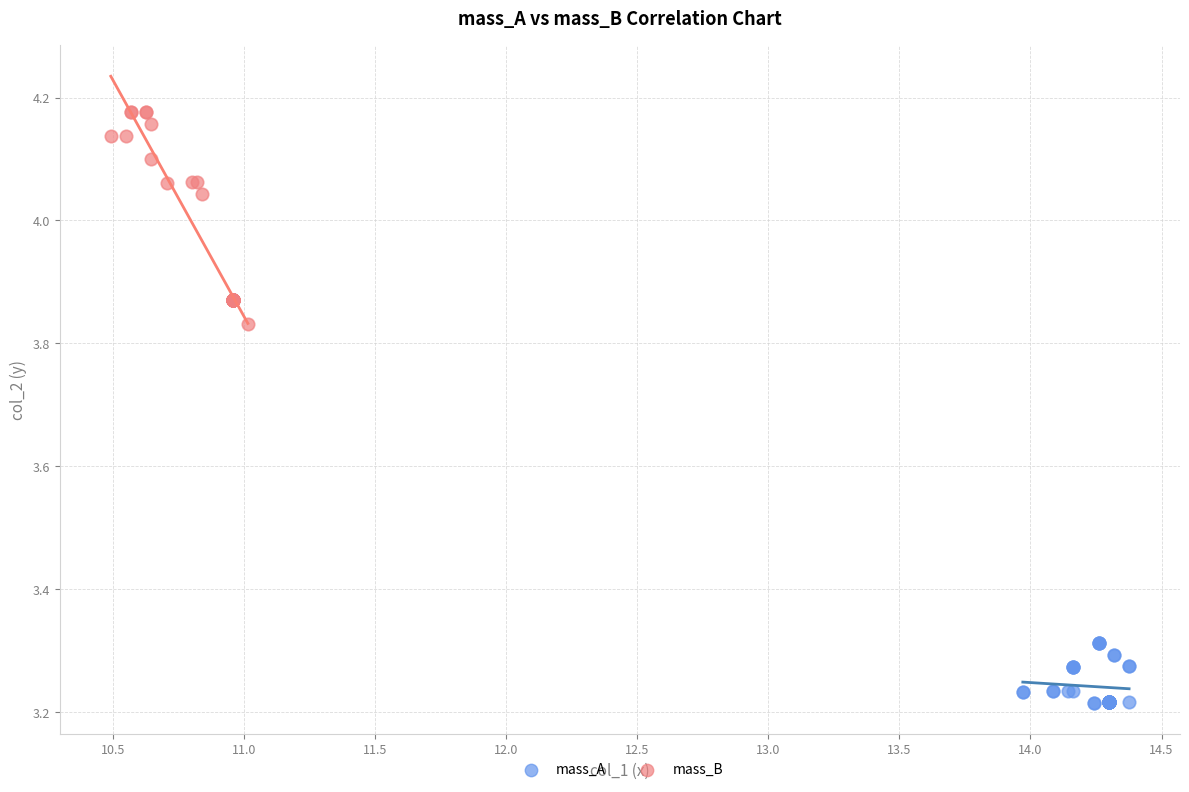

Which series has the widest spread of Y values?

mass_B